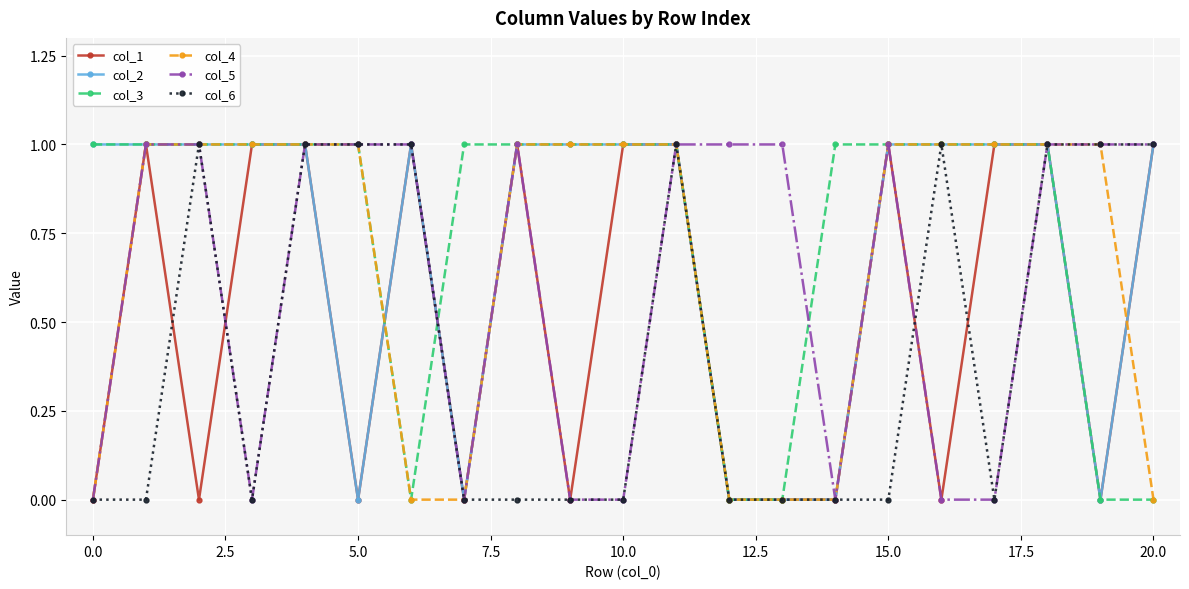

What is the value of the col_6 point at the 21st from the left?

1